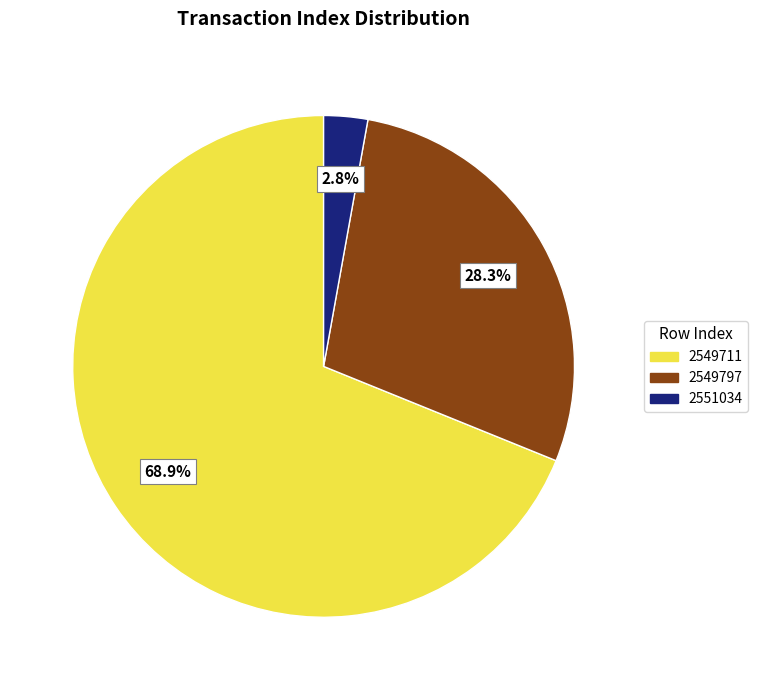

Does 2549711 represent more than half of the total?

Yes